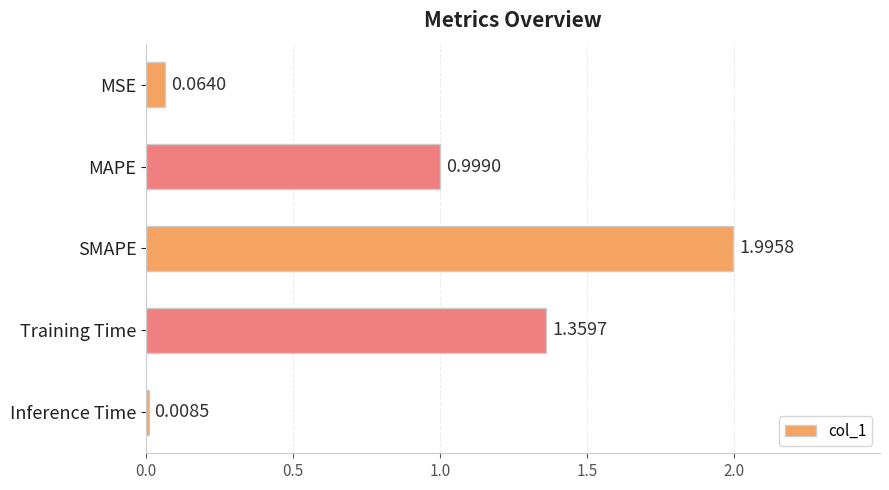

Which has a higher value, MAPE or SMAPE?

SMAPE